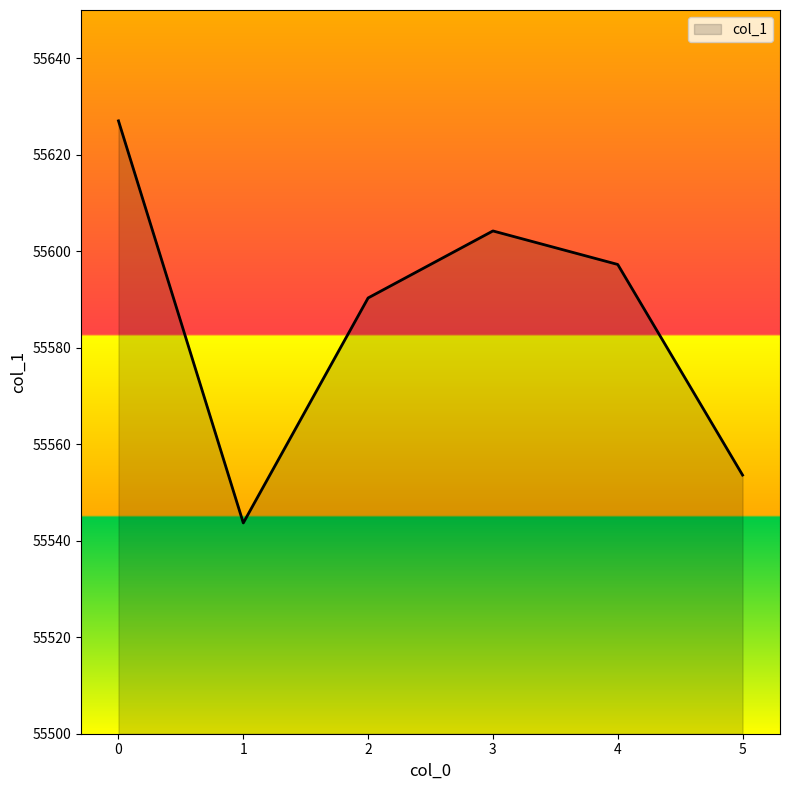

Rank the categories by value from lowest to highest.

1, 5, 2, 4, 3, 0